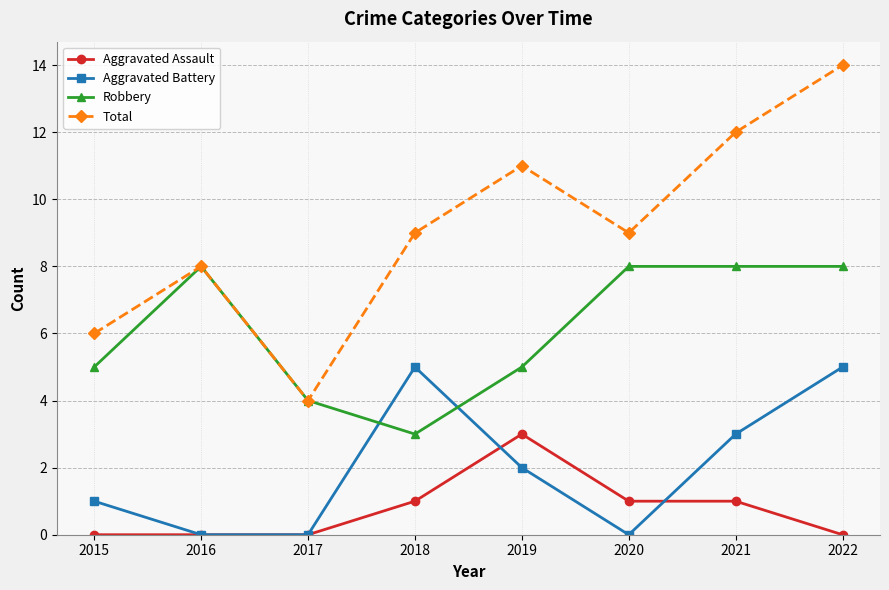

What is the average value of the Robbery series?

6